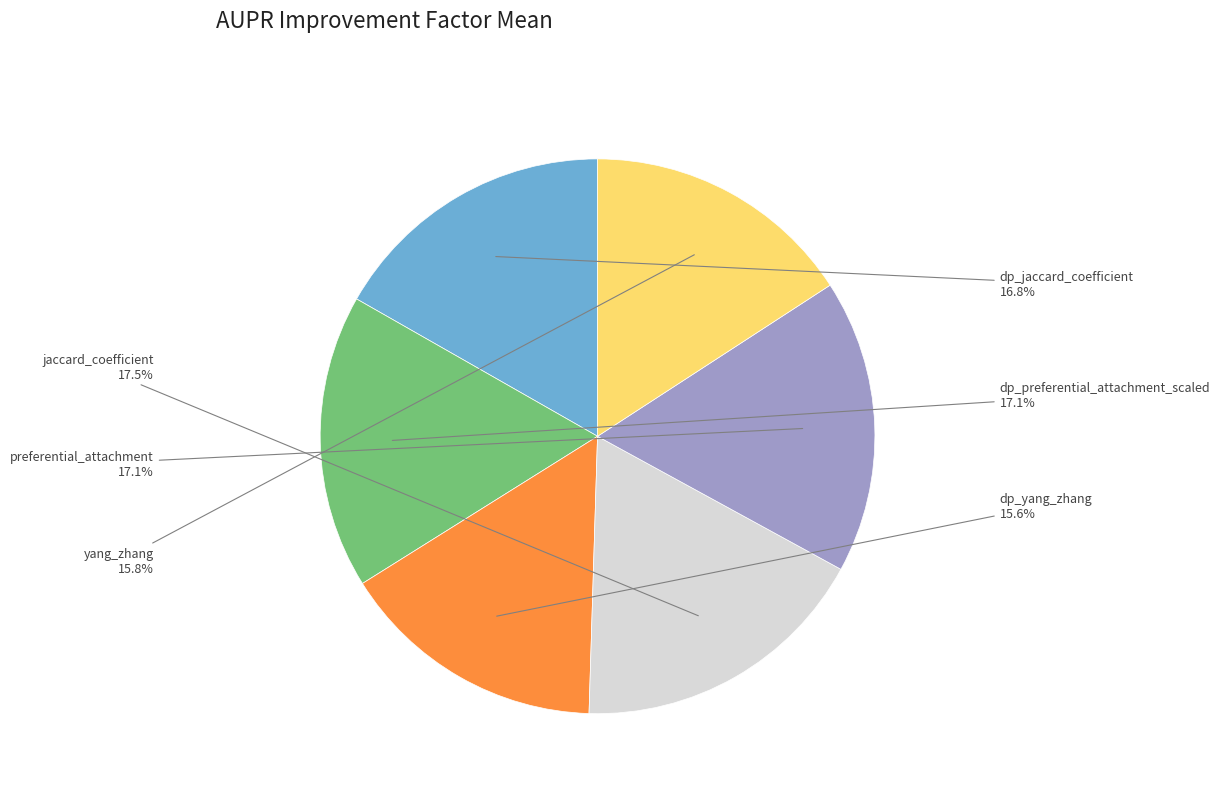

Is there a majority slice in this chart?

No